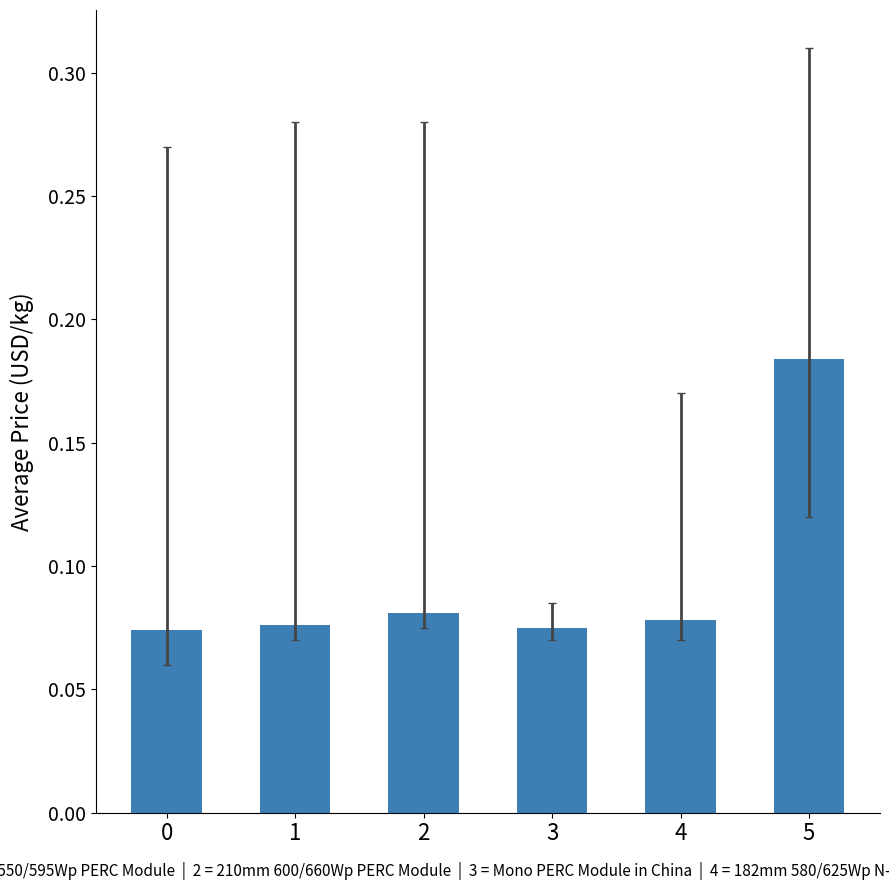

Between 4 and 5, which is larger?

5